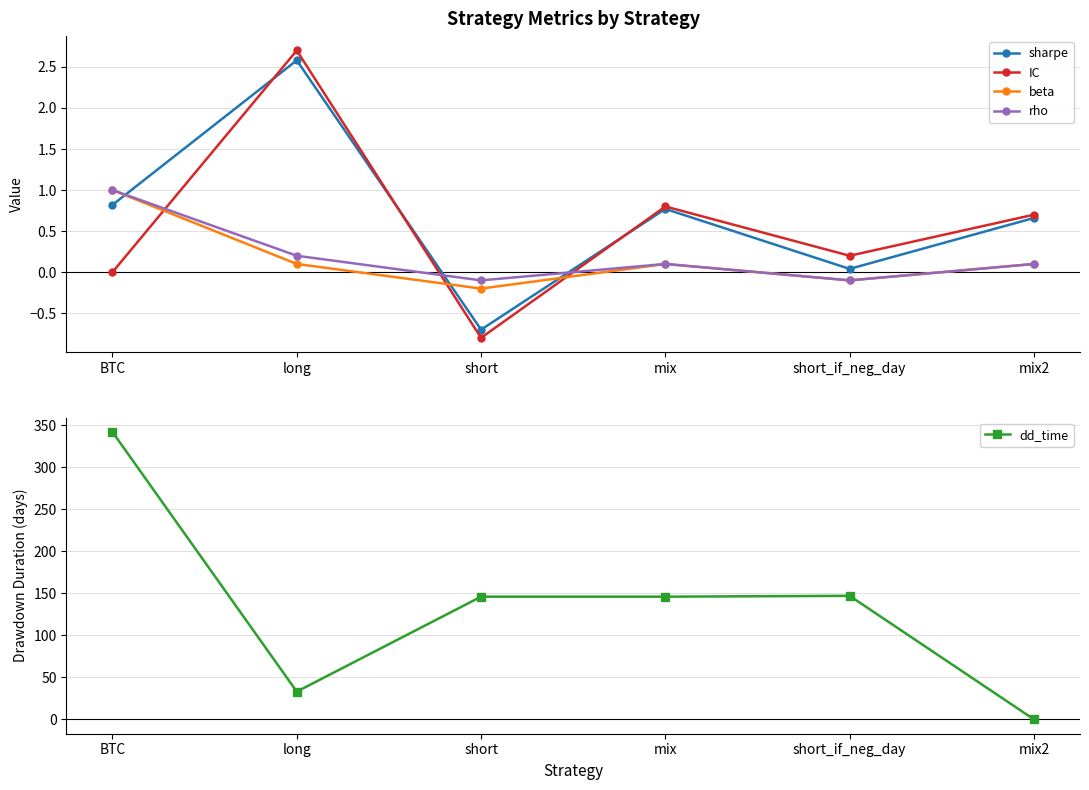

Reading left to right, transcribe all the data shown in this chart.

sharpe: BTC=0.8	long=2.6	short=-0.7	mix=0.8	short_if_neg_day=0.0	mix2=0.7
IC: BTC=0.0	long=2.7	short=-0.8	mix=0.8	short_if_neg_day=0.2	mix2=0.7
beta: BTC=1.0	long=0.1	short=-0.2	mix=0.1	short_if_neg_day=-0.1	mix2=0.1
rho: BTC=1.0	long=0.2	short=-0.1	mix=0.1	short_if_neg_day=-0.1	mix2=0.1
dd_time: BTC=342.0	long=33.0	short=146.0	mix=146.0	short_if_neg_day=147.0	mix2=0.0